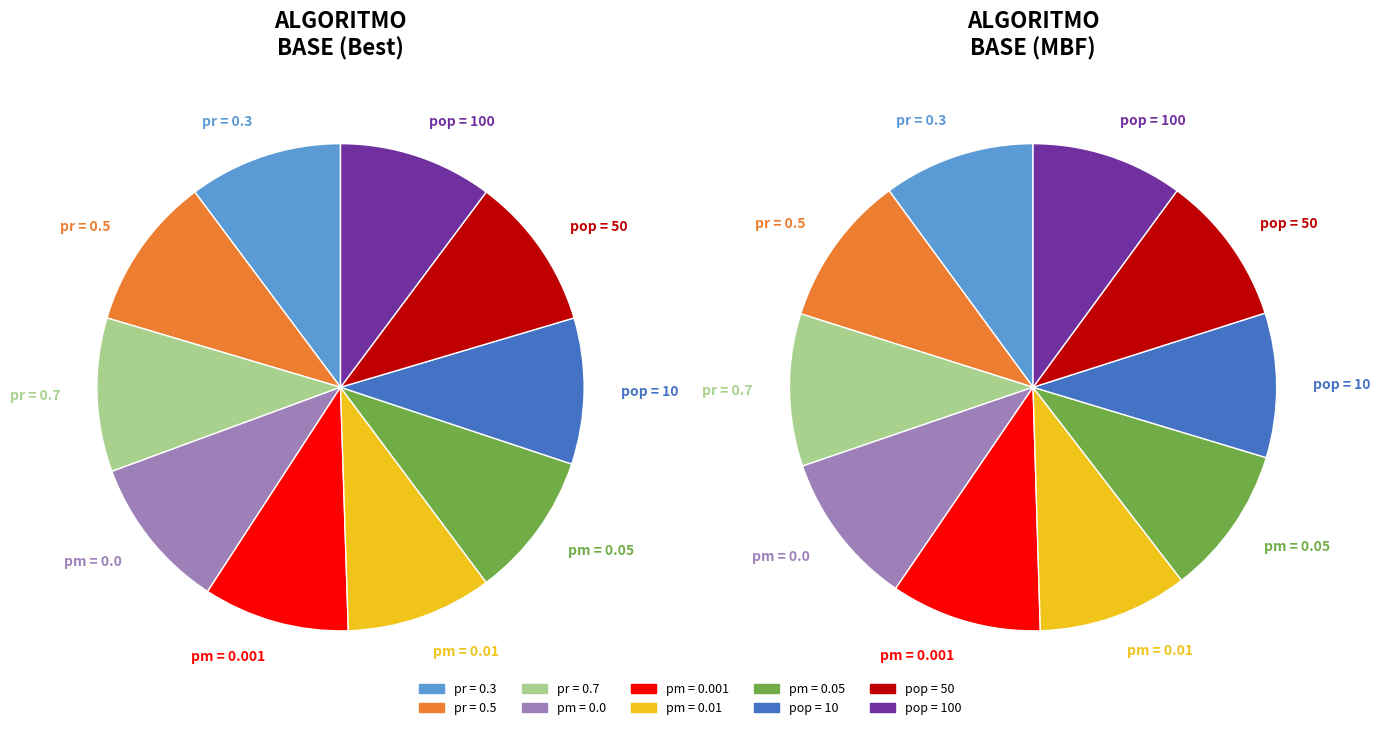

How much of the chart is everything except pm = 0.01?

90.3%